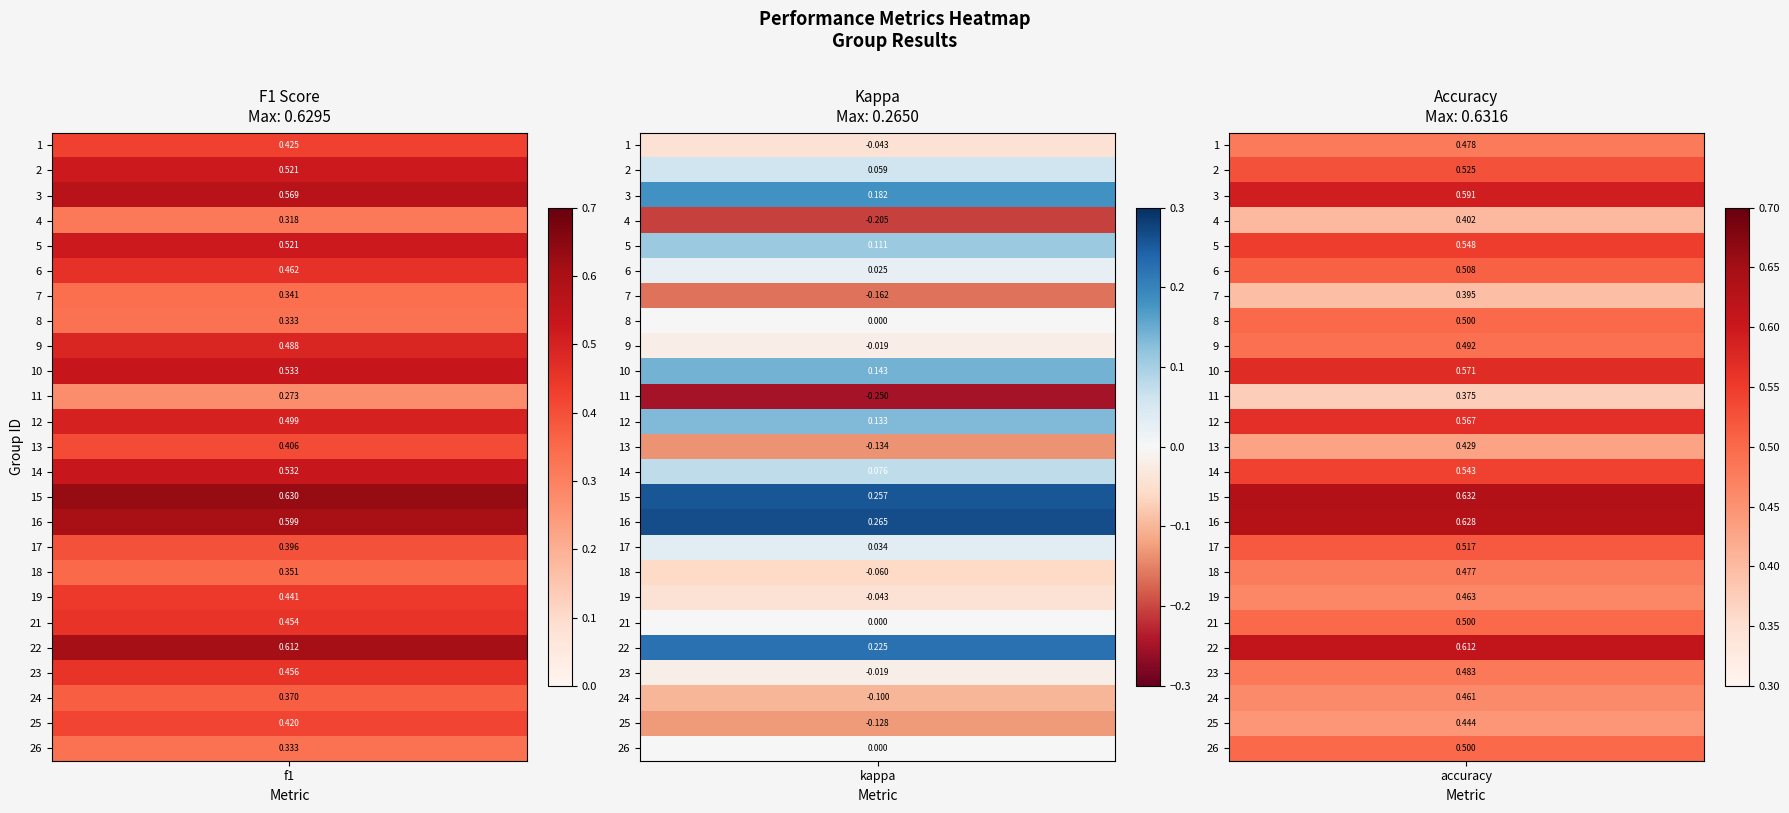

Which category has the lowest value across all series?

11